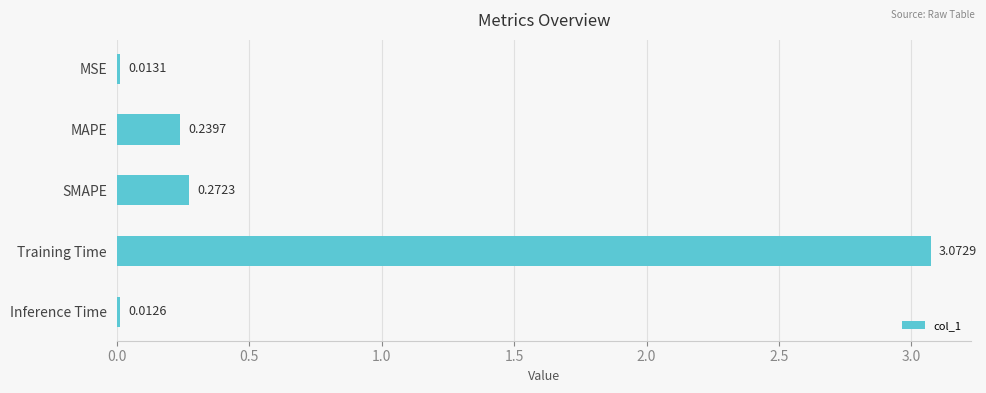

What is the change in value from MSE to SMAPE?

+0.3